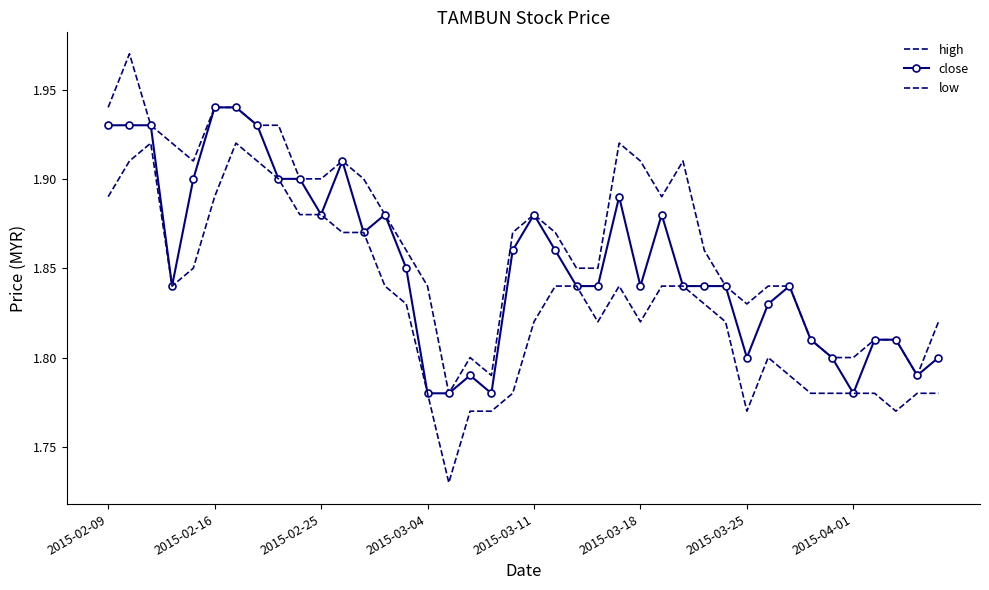

How many lines are shown in the chart?

3